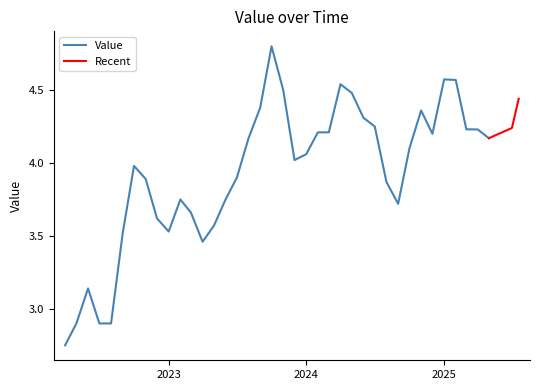

List the labels in order of value, smallest first.

2022-04-01, 2022-08-01, 2022-07-01, 2022-05-01, 2022-06-01, 2023-04-01, 2022-09-01, 2023-01-01, 2023-05-01, 2022-12-01, 2023-03-01, 2024-09-01, 2023-06-01, 2023-02-01, 2024-08-01, 2022-11-01, 2023-07-01, 2022-10-01, 2023-12-01, 2024-01-01, 2024-10-01, 2025-04-30, 2023-08-01, 2024-12-01, 2024-03-01, 2024-02-01, 2025-03-31, 2025-03-01, 2025-06-30, 2024-07-01, 2024-06-01, 2024-11-01, 2023-09-01, 2025-07-18, 2024-05-01, 2023-11-01, 2024-04-01, 2025-02-01, 2025-01-01, 2023-10-01